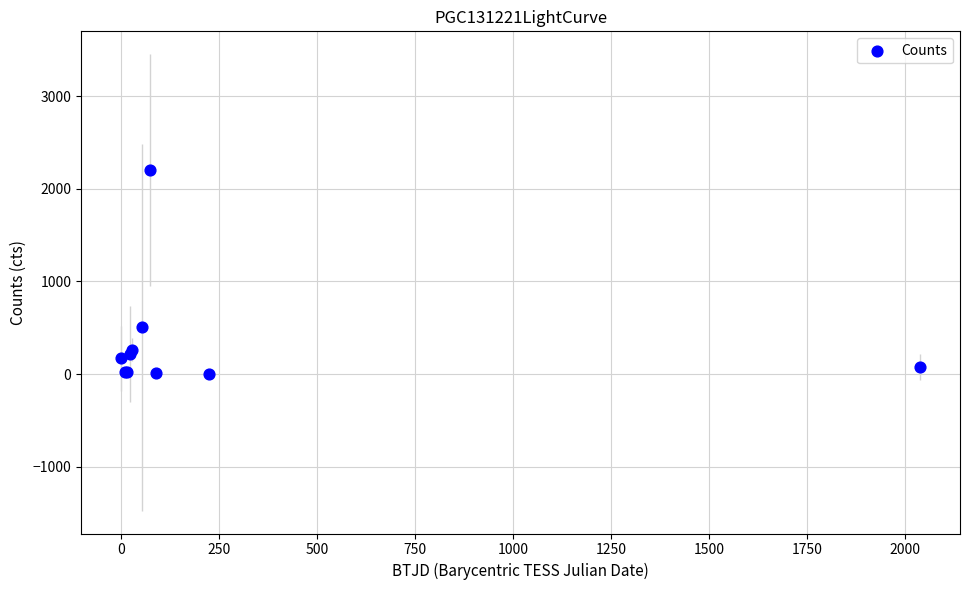

What Y value in the scatter plot is closest to 1104?

506